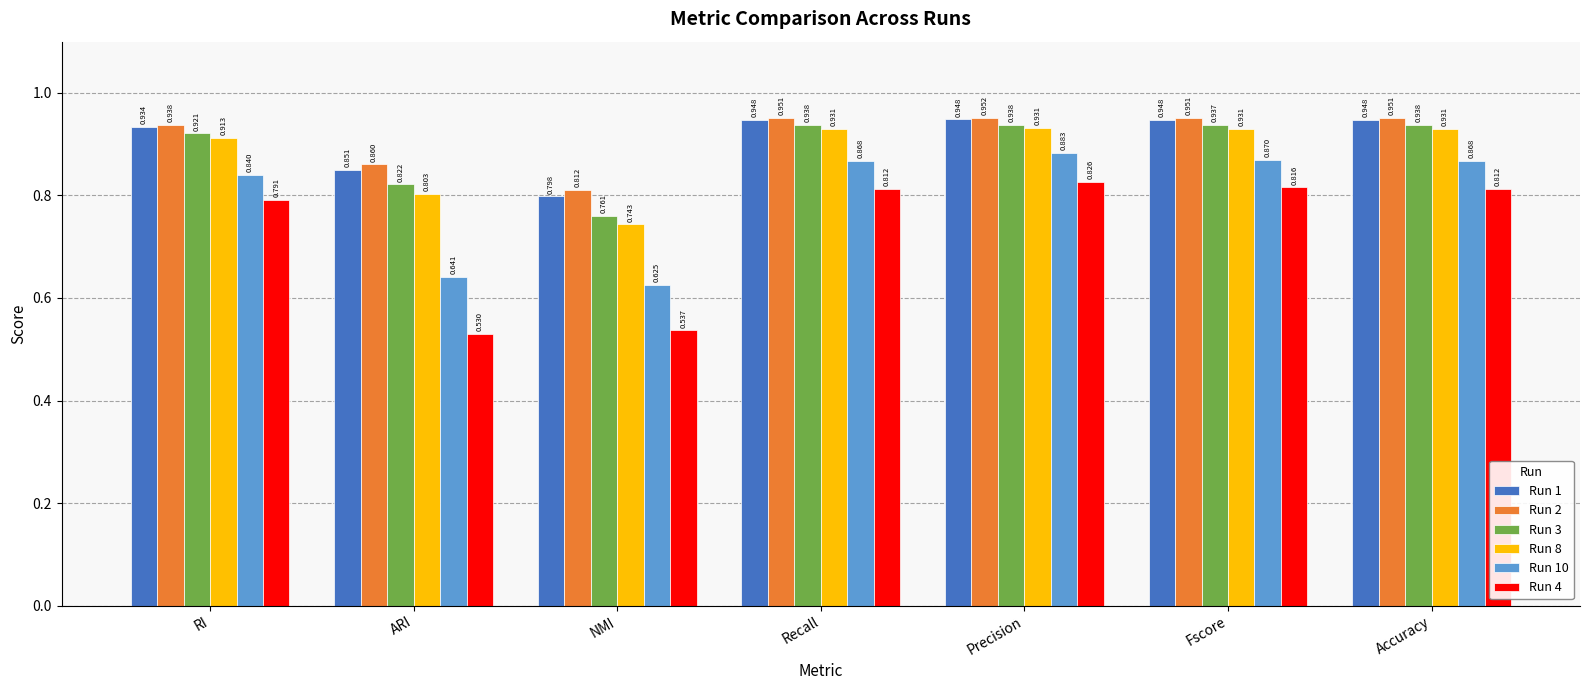

At which label is Run 4 closest to 0?

ARI